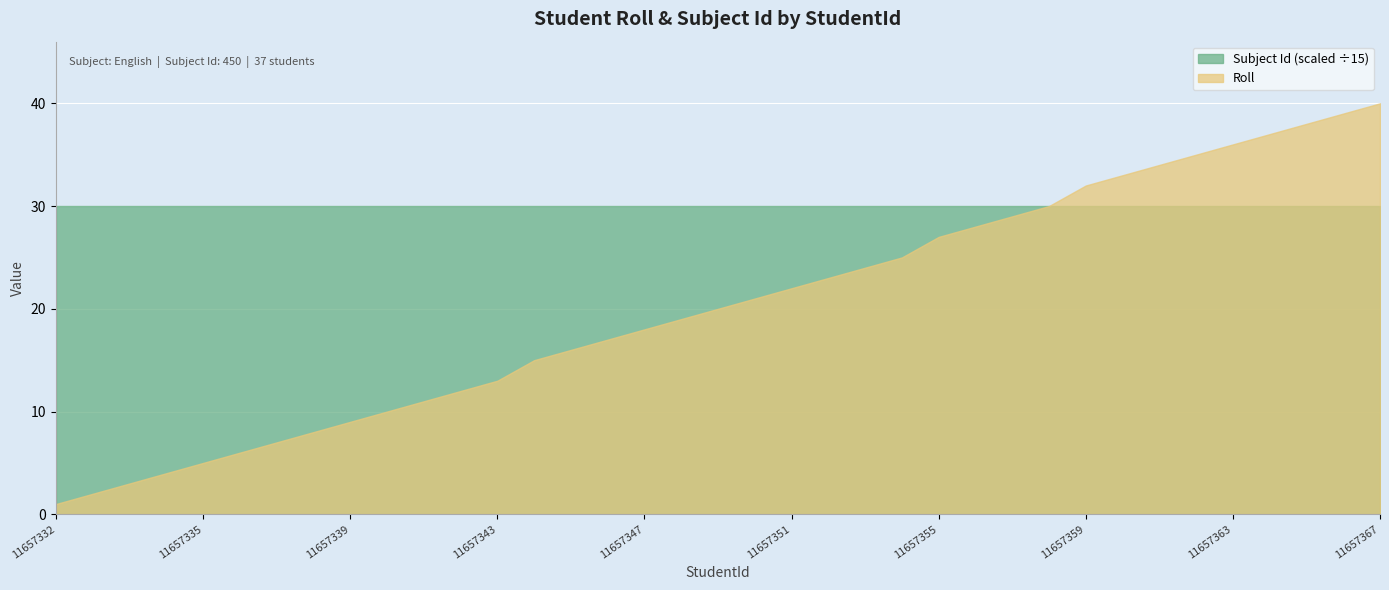

Reading left to right, what are all the values shown in this chart?

Roll: 11657332=1	11657333=2	13462673=3	11657334=4	11657335=5	11657336=6	11657337=7	11657338=8	11657339=9	11657340=10	11657341=11	11657342=12	11657343=13	11657344=15	11657345=16	11657346=17	11657347=18	11657348=19	11657349=20	11657350=21	11657351=22	11657352=23	11657353=24	11657354=25	11657355=27	11657356=28	11657357=29	11657358=30	11657359=32	11657360=33	11657361=34	11657362=35	11657363=36	11657364=37	11657365=38	11657366=39	11657367=40
Subject Id: 11657332=450	11657333=450	13462673=450	11657334=450	11657335=450	11657336=450	11657337=450	11657338=450	11657339=450	11657340=450	11657341=450	11657342=450	11657343=450	11657344=450	11657345=450	11657346=450	11657347=450	11657348=450	11657349=450	11657350=450	11657351=450	11657352=450	11657353=450	11657354=450	11657355=450	11657356=450	11657357=450	11657358=450	11657359=450	11657360=450	11657361=450	11657362=450	11657363=450	11657364=450	11657365=450	11657366=450	11657367=450